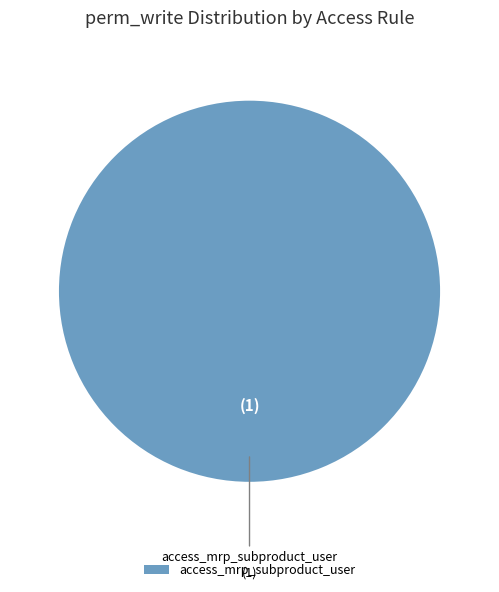

Rank the categories by value from highest to lowest.

access_mrp_subproduct_user